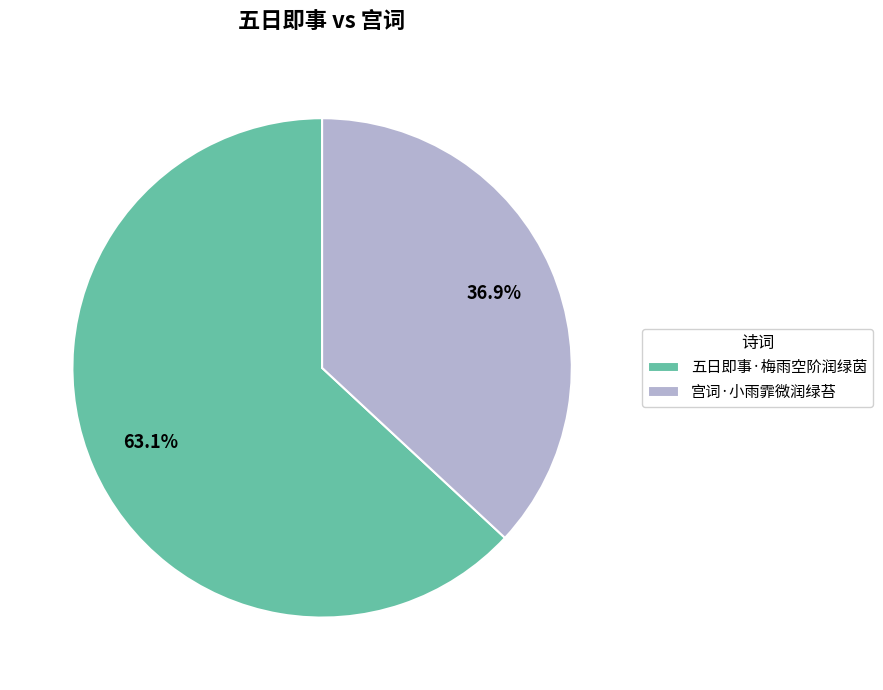

Is the sum of 五日即事·梅雨空阶润绿茵 and 宫词·小雨霏微润绿苔 greater than half?

Yes